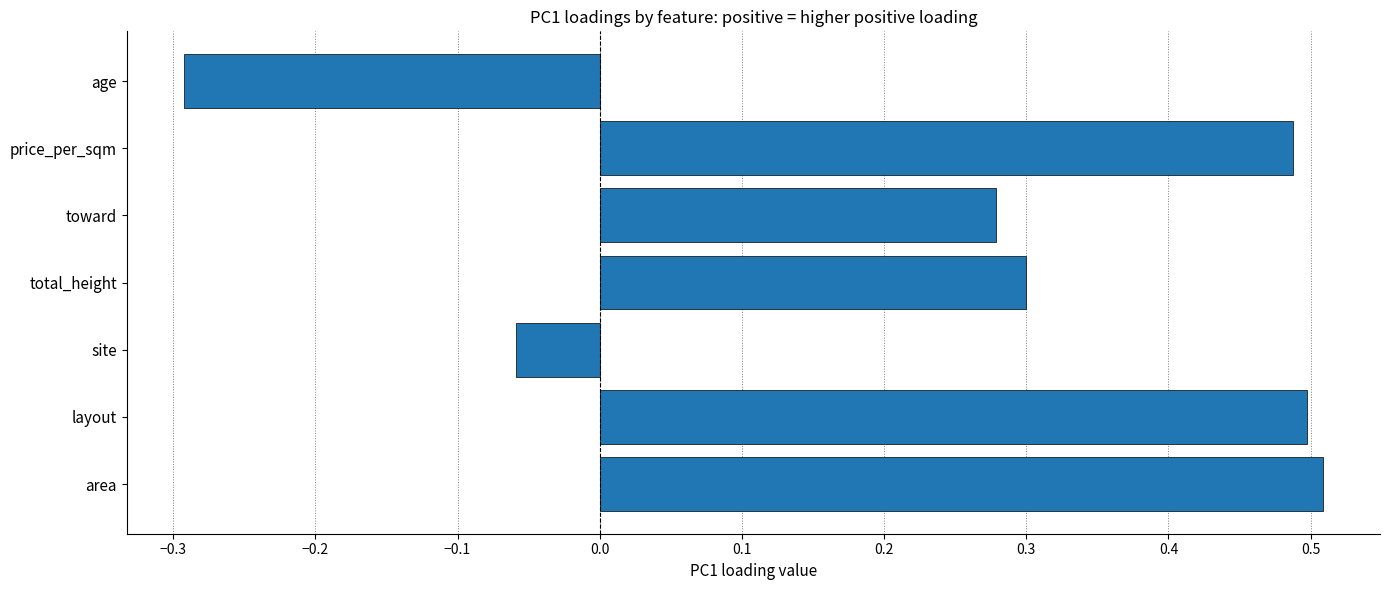

At which category does the chart reach its peak across all series?

area